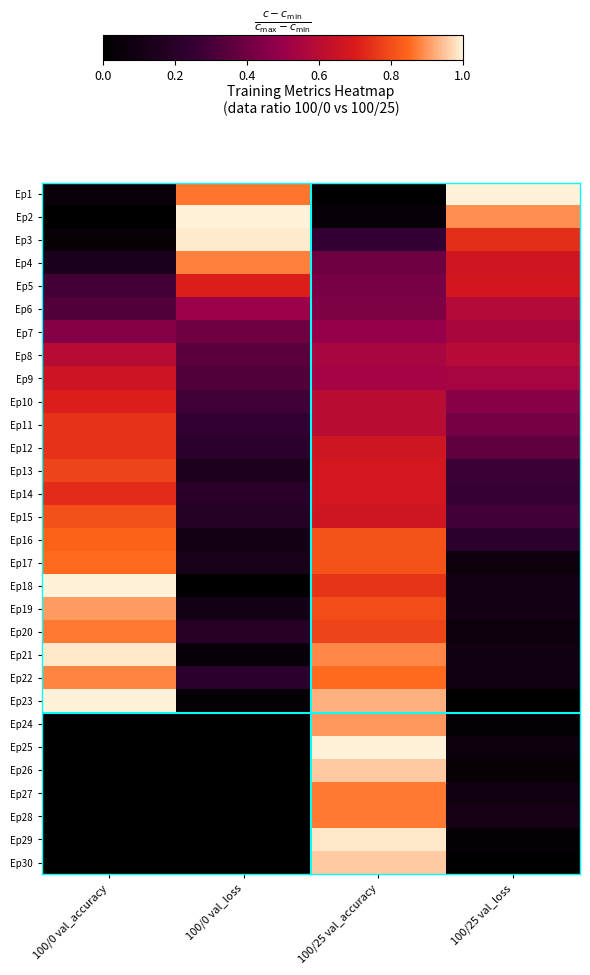

Is the value of Ep25 at 100/25 val_loss greater than the value of Ep17 at 100/25 val_loss?

No